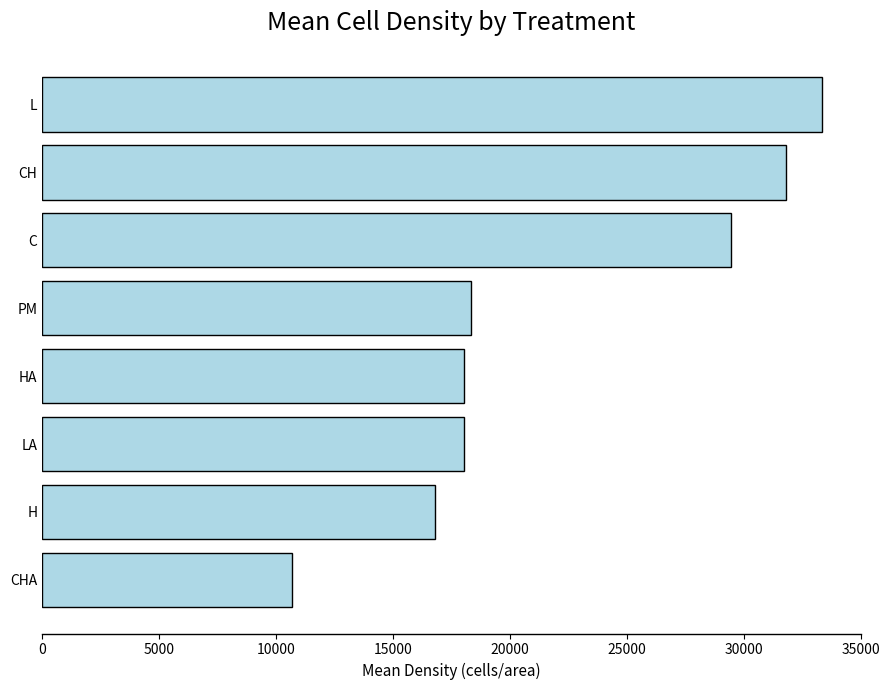

What is the change in value from LA to C?

+11388.9